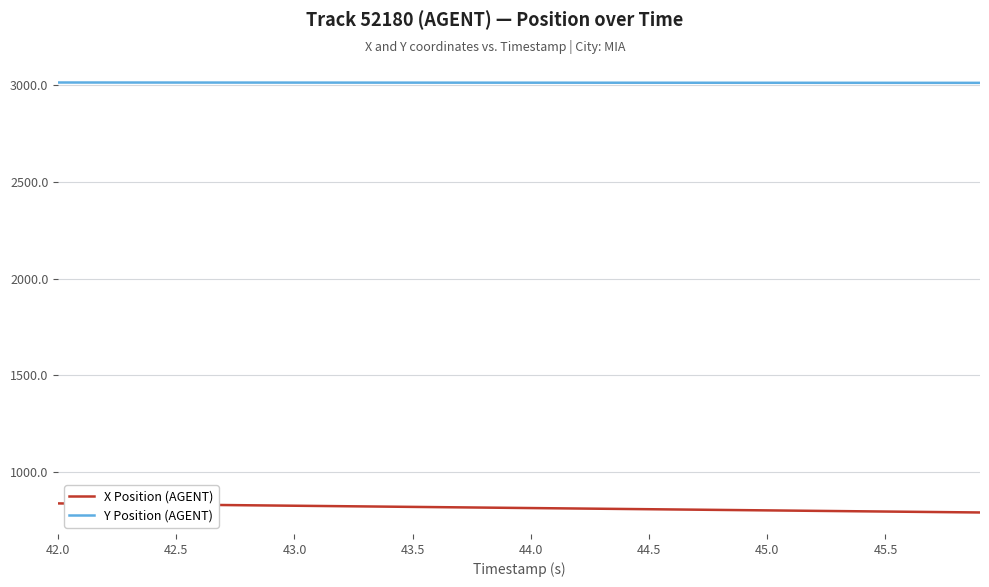

Is this an area chart (filled region under the line)?

No